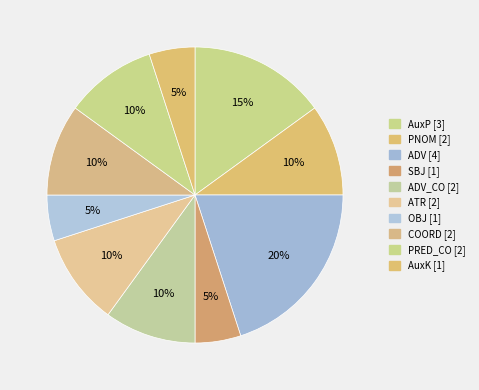

Is there a majority slice in this chart?

No